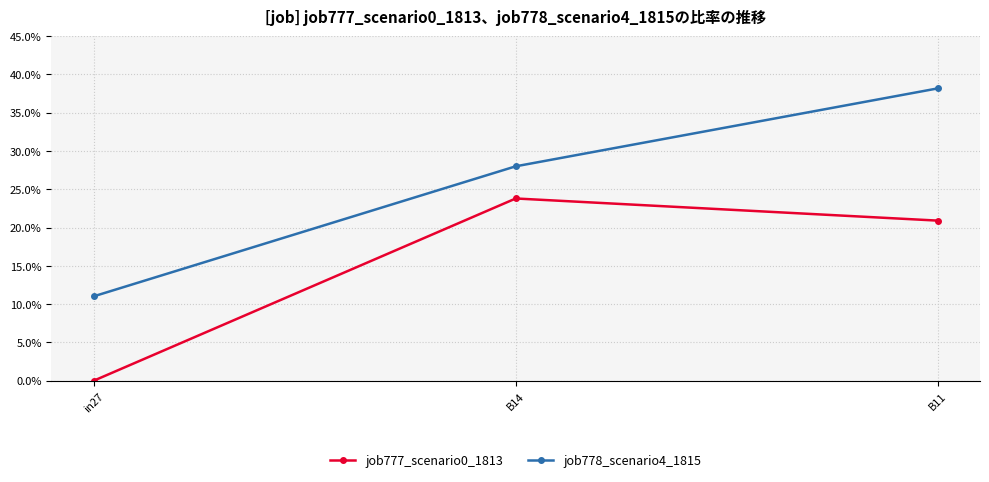

Reading right to left, what are all the values shown in this chart?

job777_scenario0_1813: B11=0.2	B14=0.2	in27=0.0
job778_scenario4_1815: B11=0.4	B14=0.3	in27=0.1